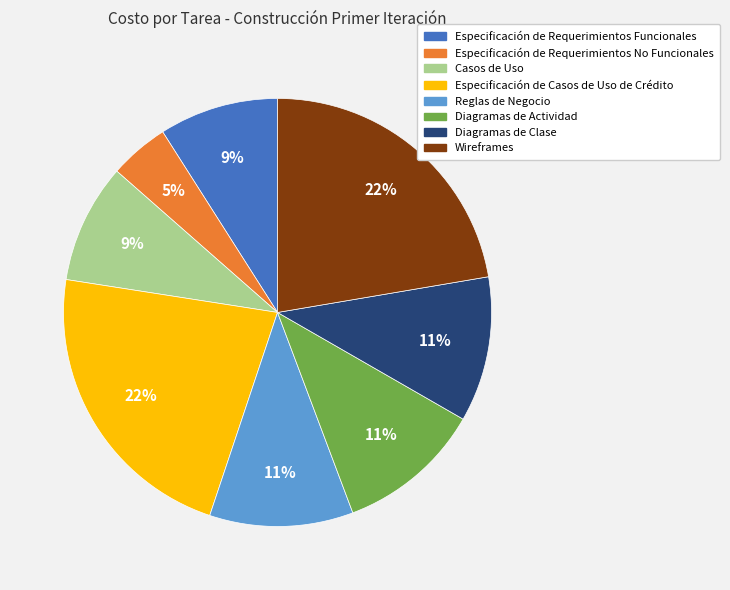

Which category has the smallest portion of the pie?

Especificación de Requerimientos No Funcionales